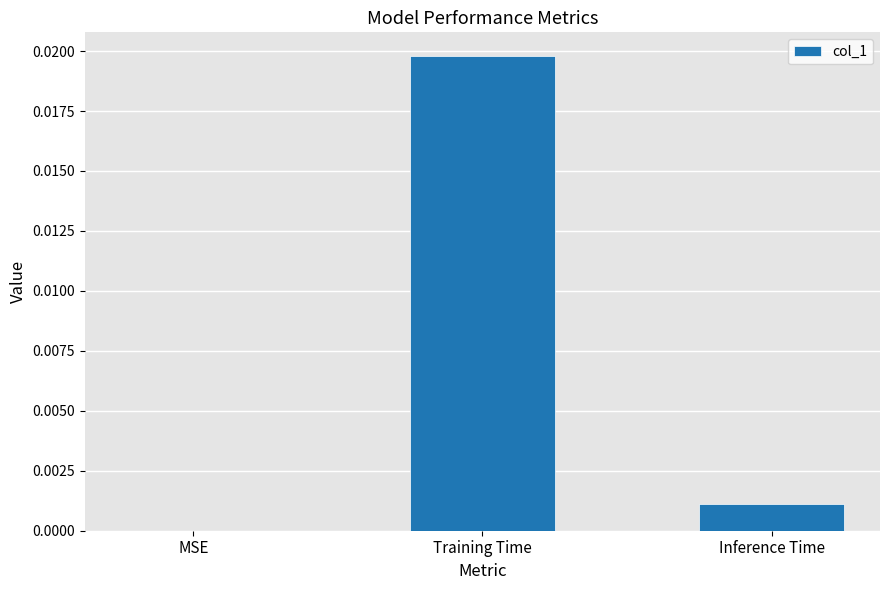

At which category does the chart reach its peak across all series?

Training Time